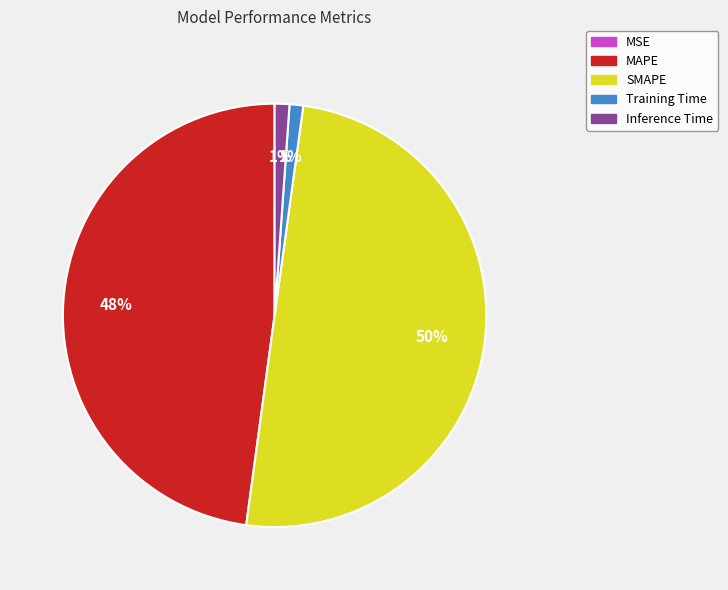

Combined, do Training Time and MAPE account for over 50%?

No